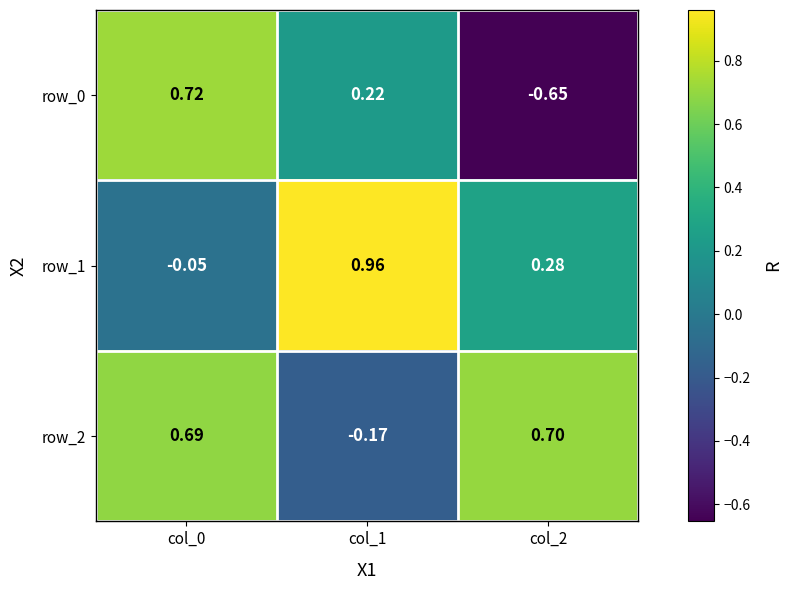

Count the number of data series in this chart.

3